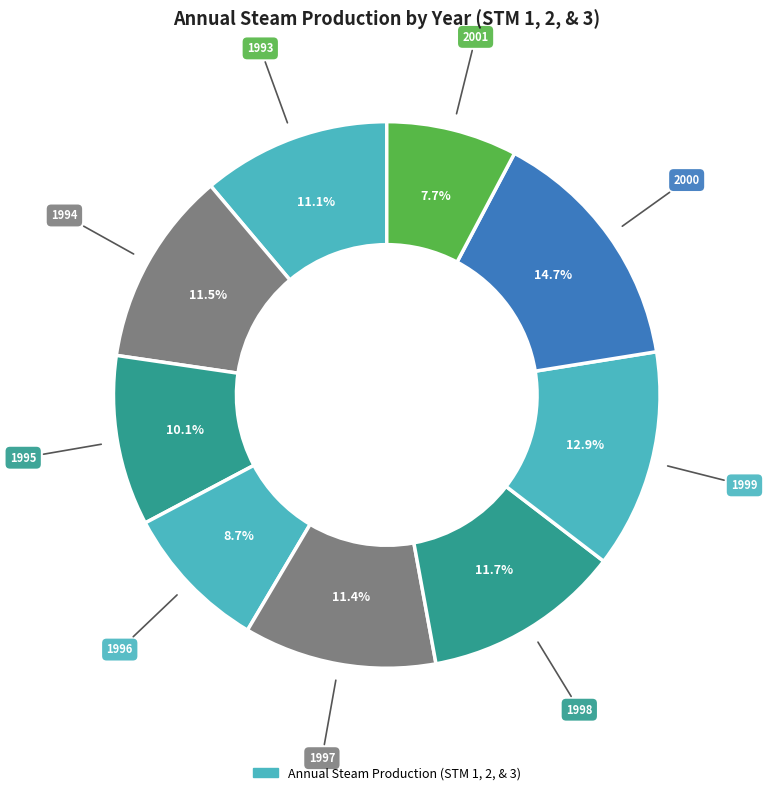

Is there a majority slice in this chart?

No